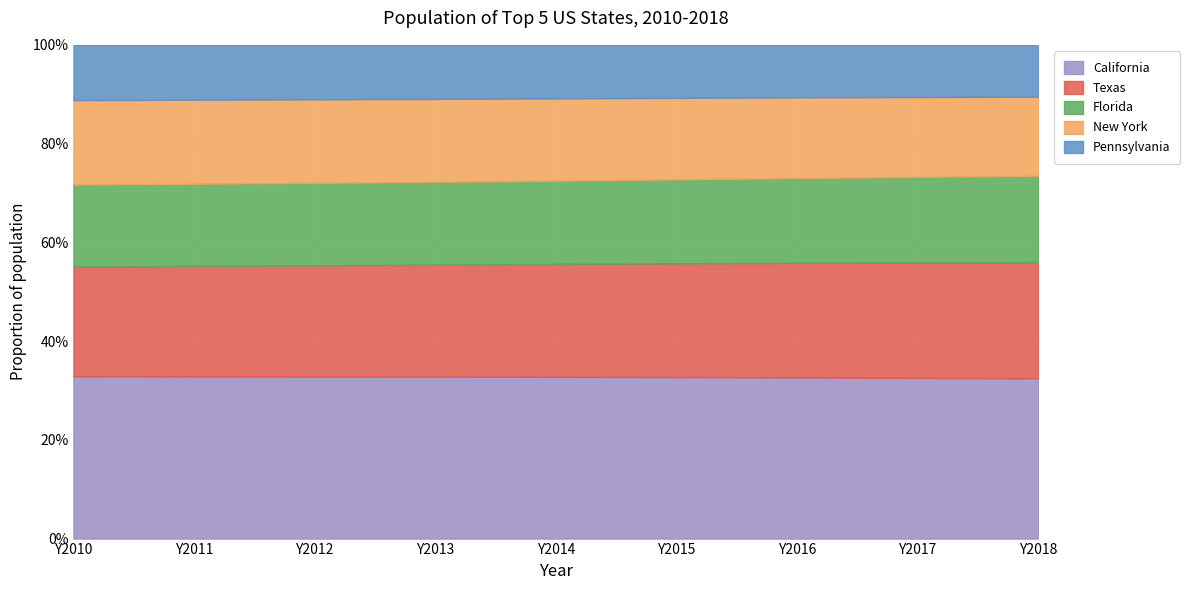

Is the value of Pennsylvania at Y2012 greater than the value of New York at Y2016?

No